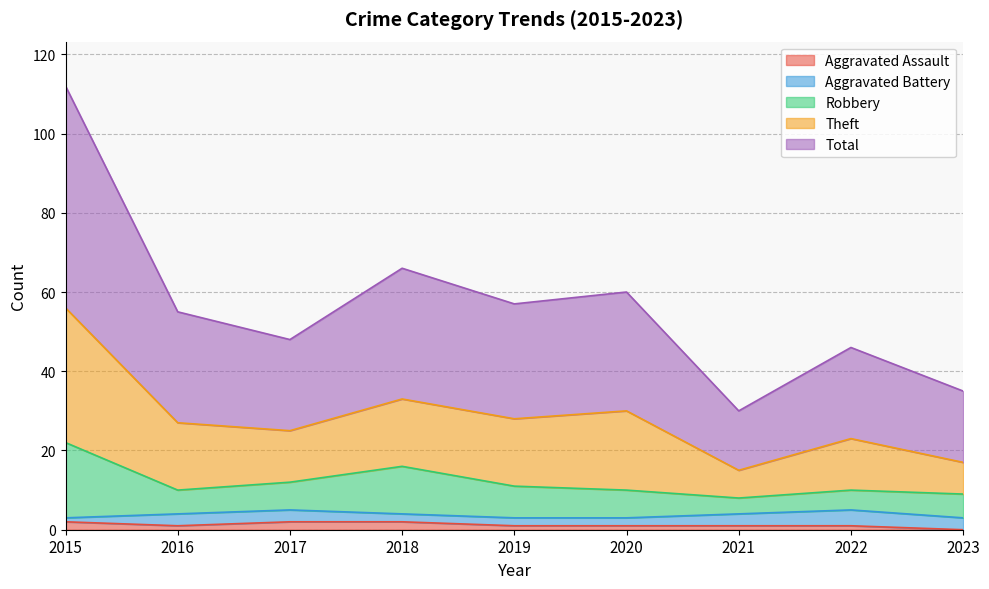

Does the chart have visible grid lines?

Yes